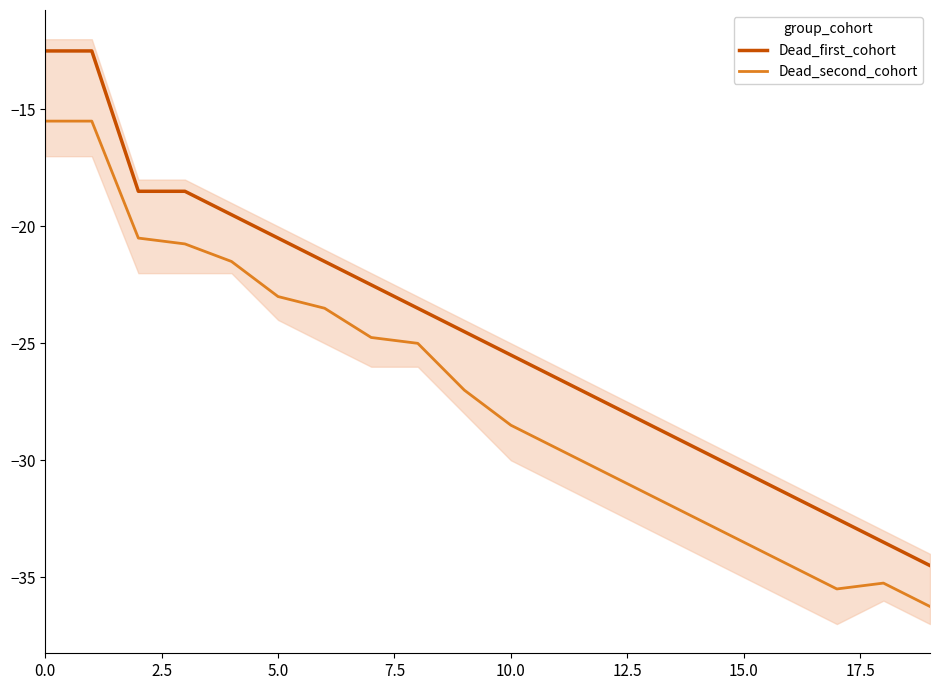

Is it true that Dead_first_cohort equals -12.5 at 0.0?

True